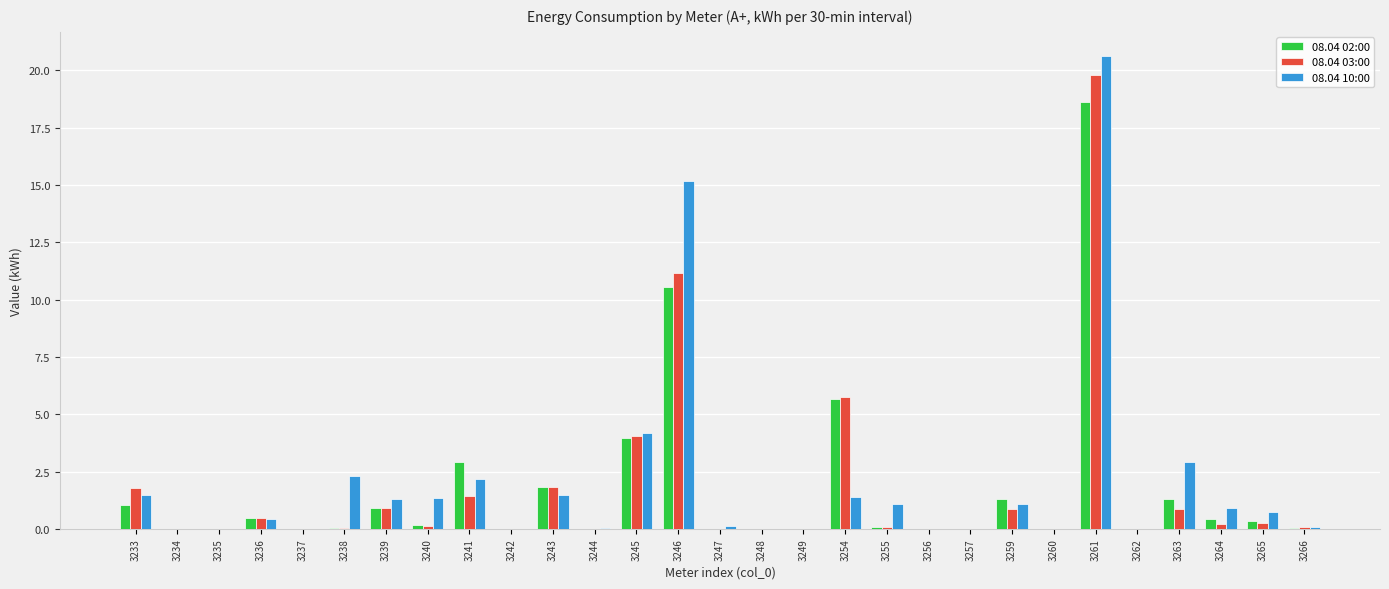

Is it true that 08.04 03:00 equals 0.0 at 3238?

True